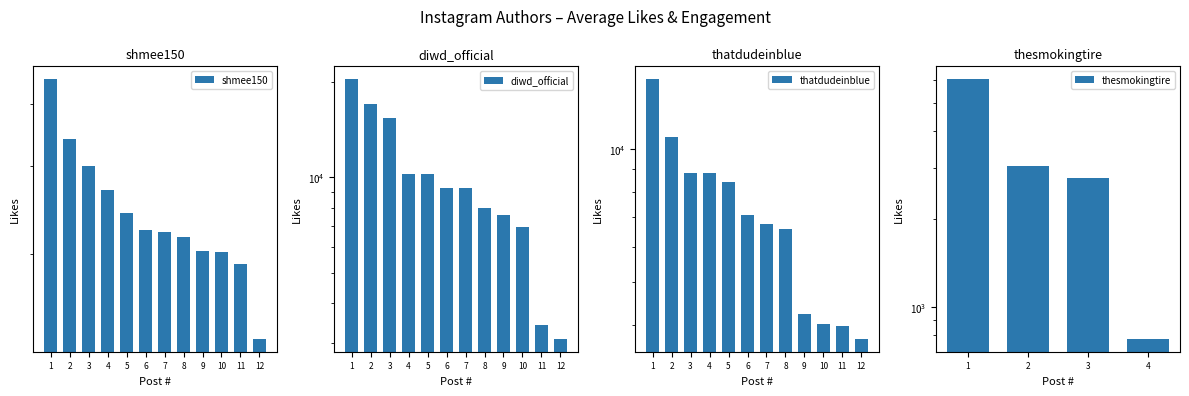

Which series changed the most between 10 and 12?

shmee150